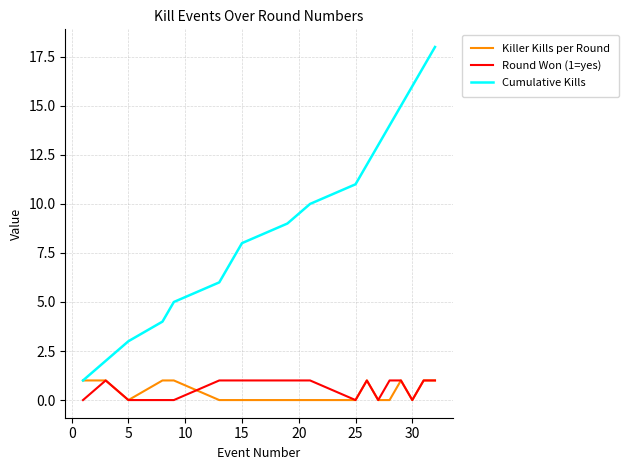

Which series has the largest total across all categories?

Cumulative Kills